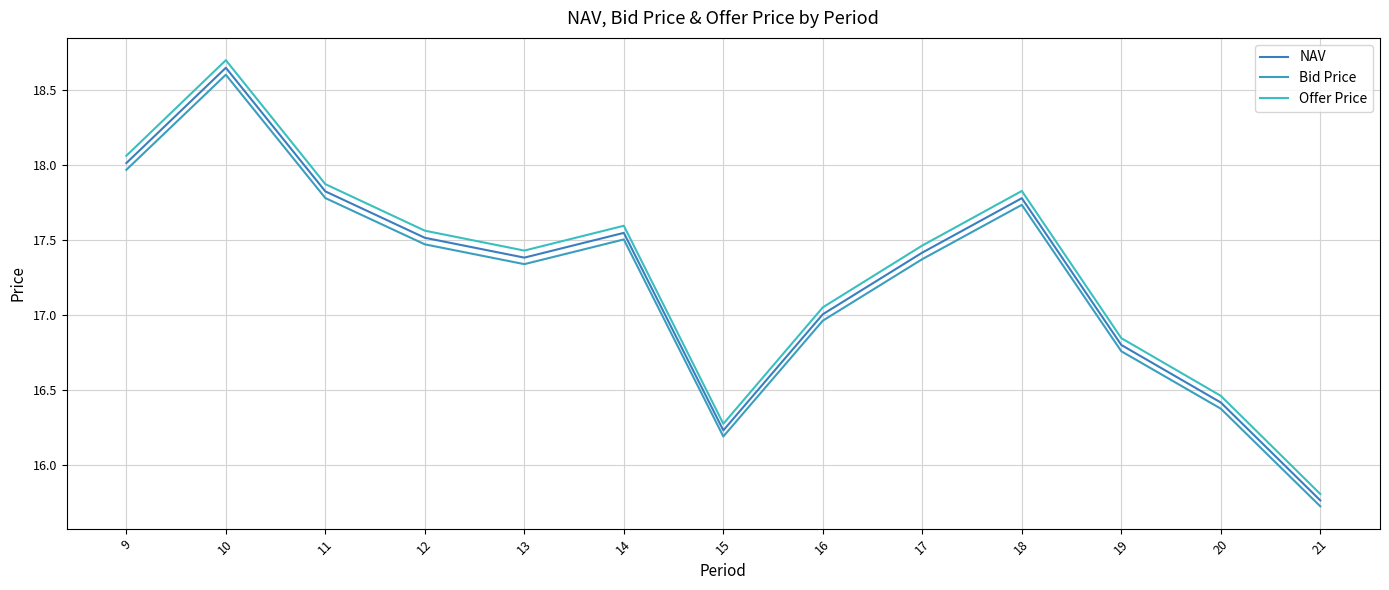

Reading left to right, what are all the values shown in this chart?

NAV: 18.0	18.6	17.8	17.5	17.4	17.5	16.2	17.0	17.4	17.8	16.8	16.4	15.8
Bid Price: 18.0	18.6	17.8	17.5	17.3	17.5	16.2	17.0	17.4	17.7	16.8	16.4	15.7
Offer Price: 18.1	18.7	17.9	17.6	17.4	17.6	16.3	17.0	17.5	17.8	16.8	16.5	15.8